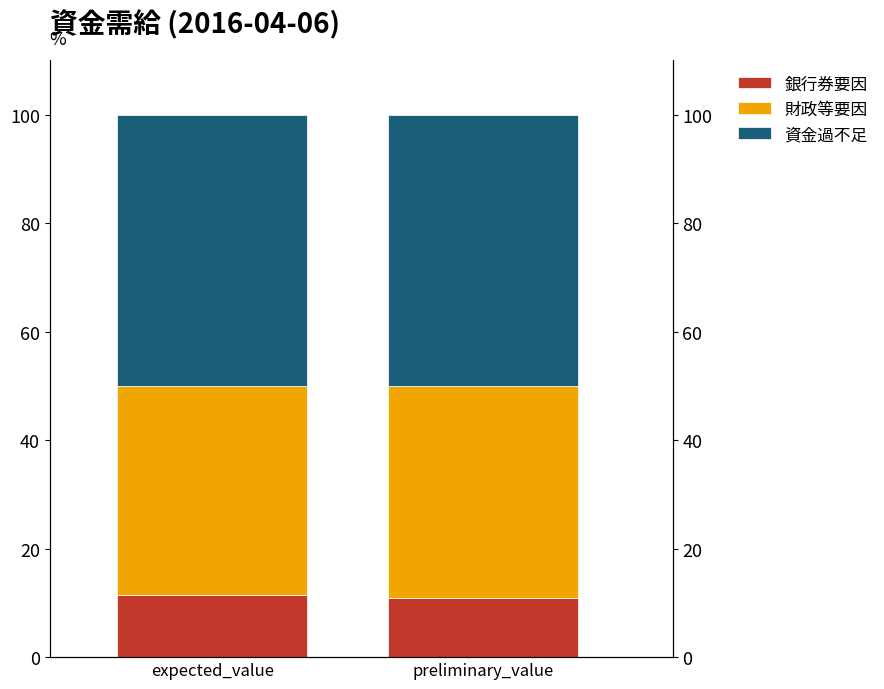

How many data points does each series have?

2